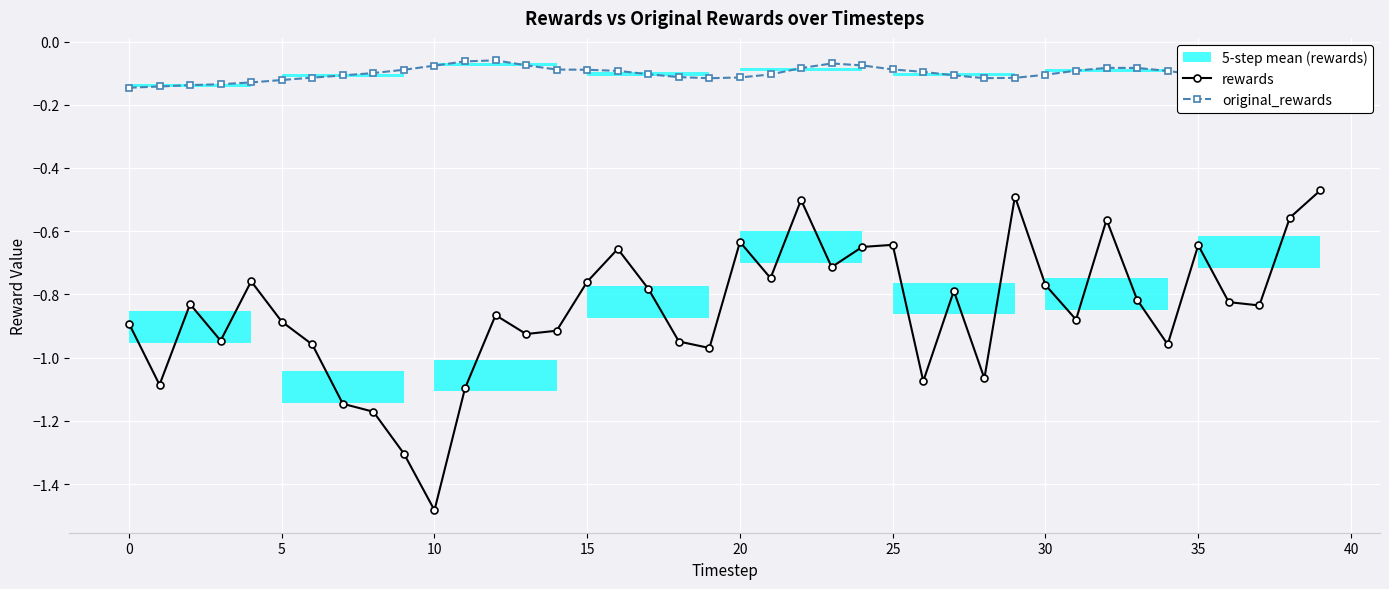

What are all the series names shown in the legend?

rewards, original_rewards